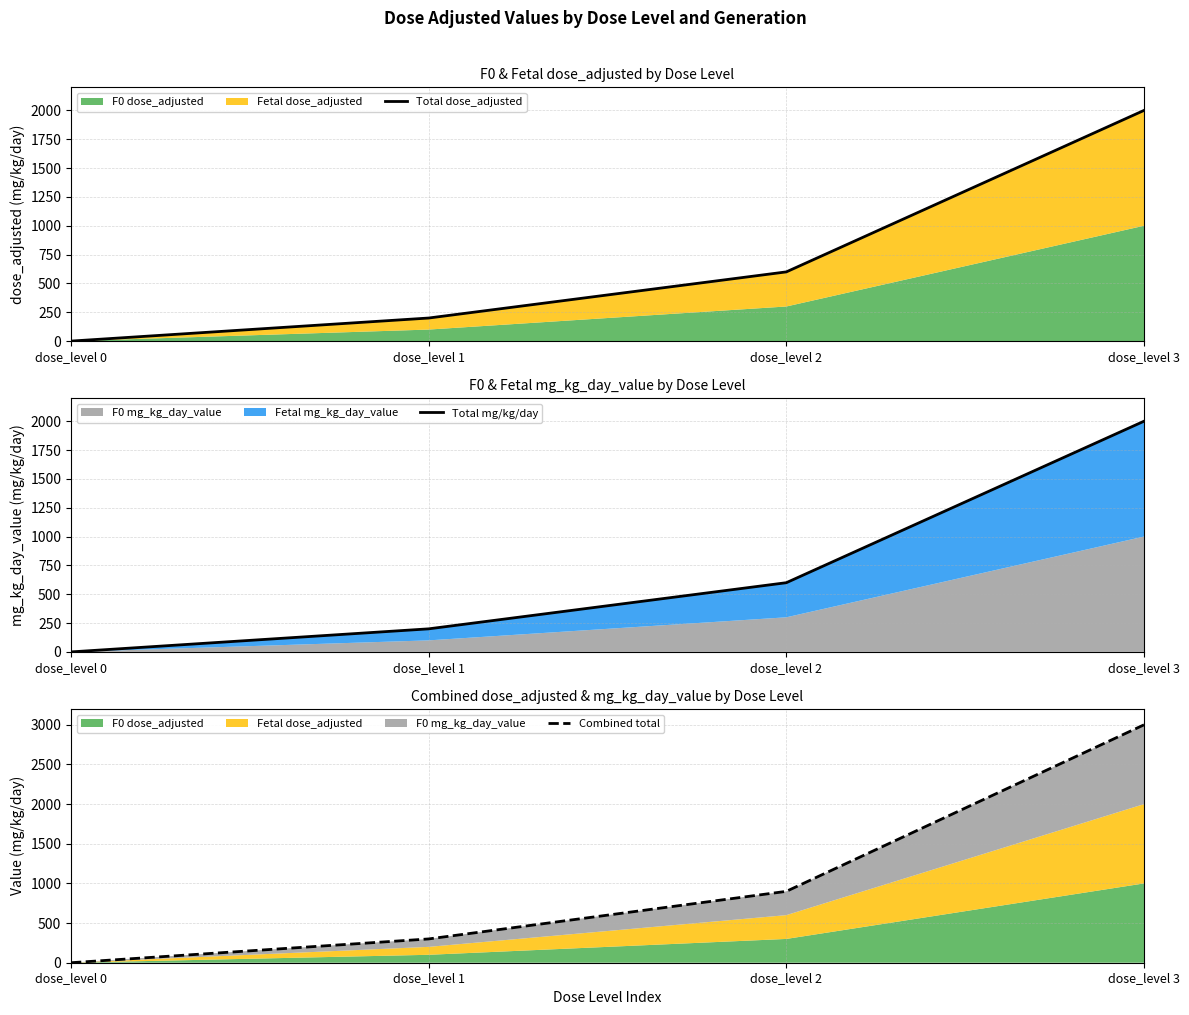

True or false: Combined total and Total dose_adjusted intersect in this chart.

False